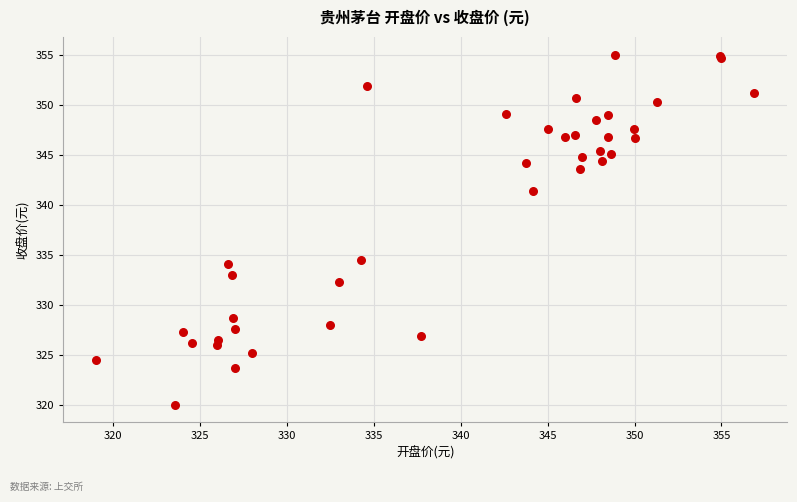

What Y value in the scatter plot is closest to 337?

334.6